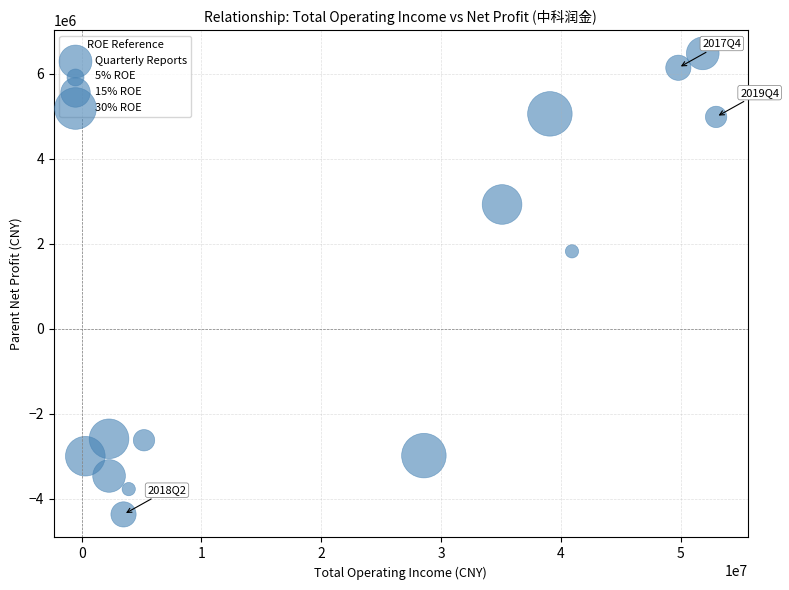

What Y value in the scatter plot is closest to 1055918?

1822624.7